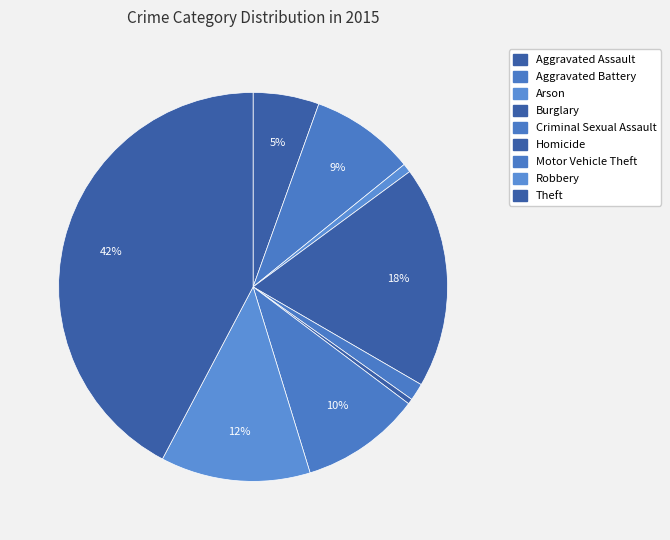

The Arson slice represents 16% of the pie. True or false?

False